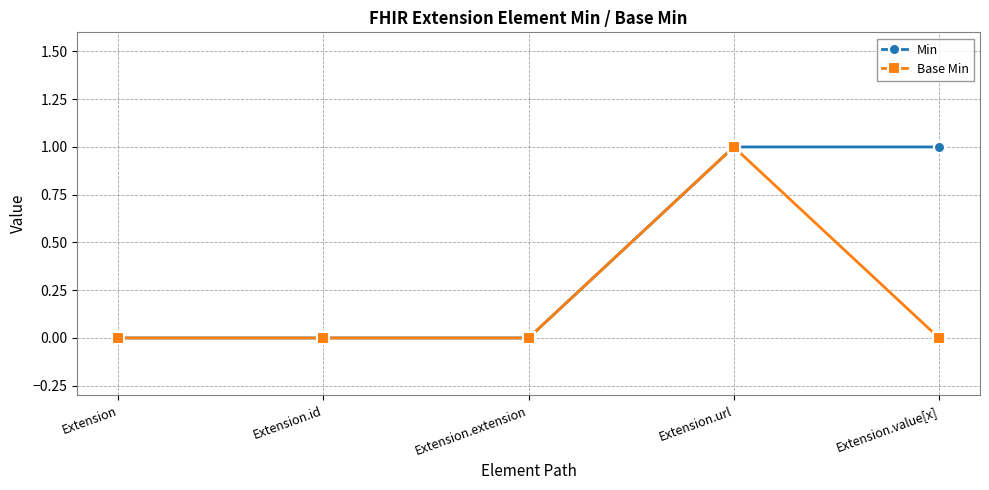

What are all the series names shown in the legend?

Min, Base Min